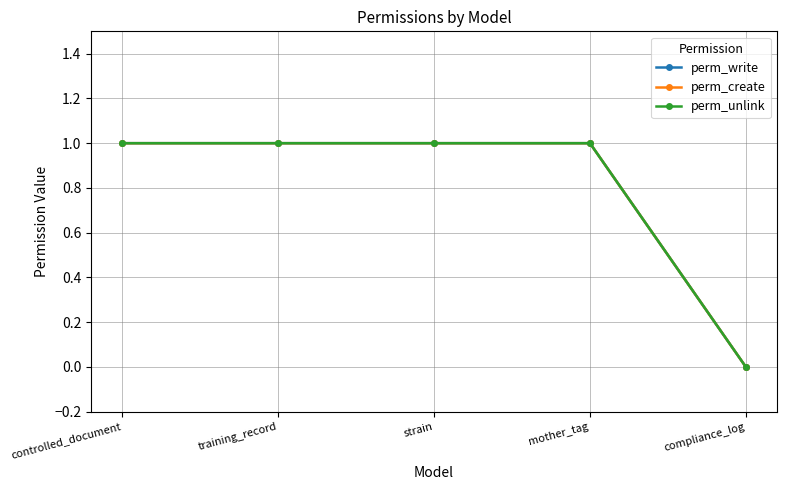

At how many categories does at least one series exceed 0?

4